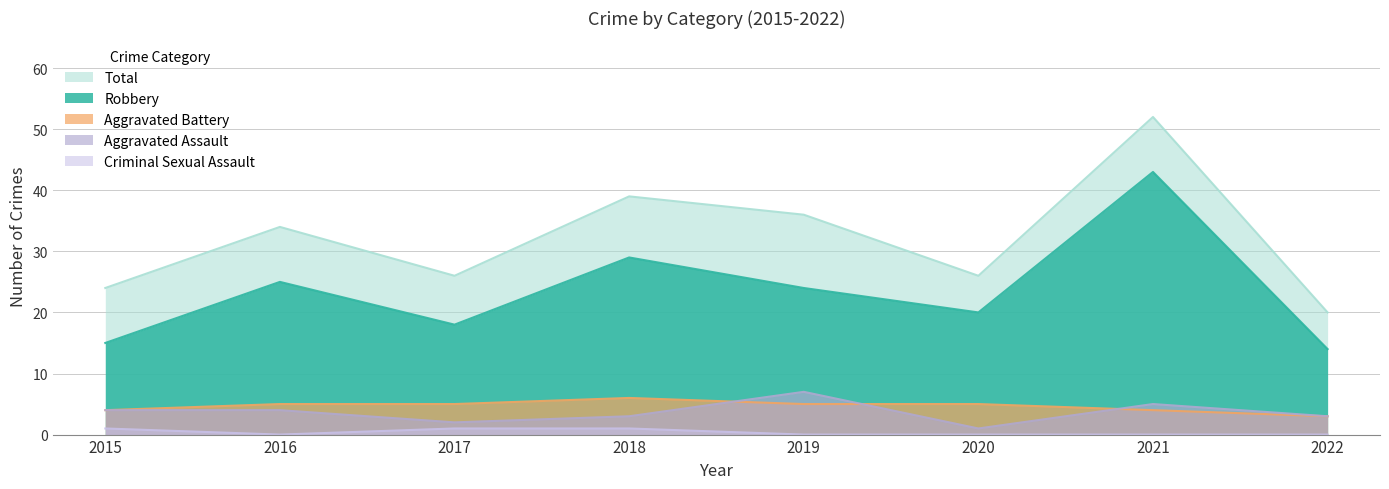

How many interior local valleys does the Criminal Sexual Assault series have?

1